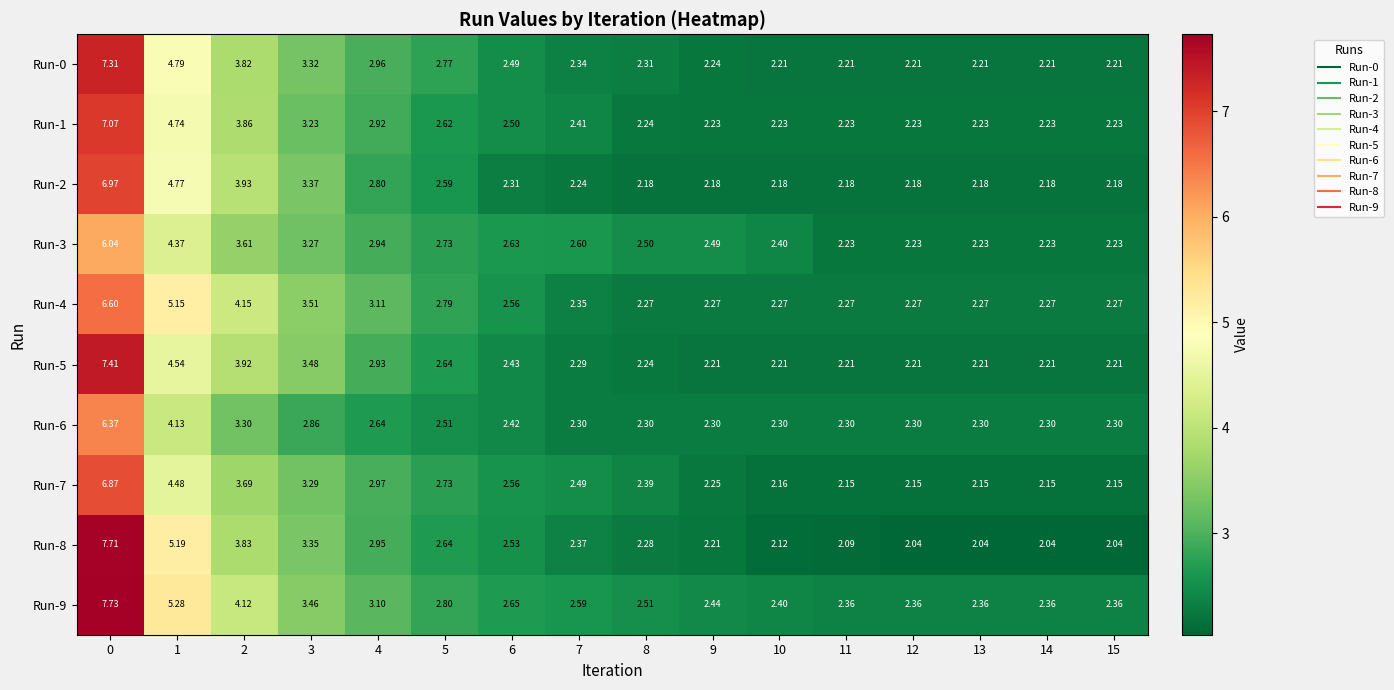

Is the value of Run-0 at 3 greater than the value of Run-6 at 11?

Yes